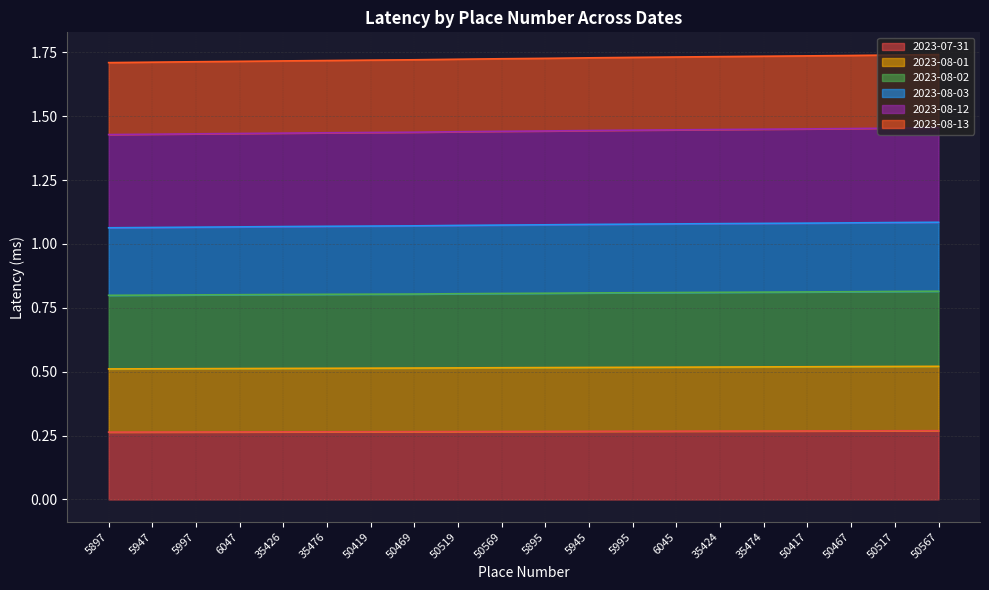

Which has a higher value, 50519 or 5895?

5895